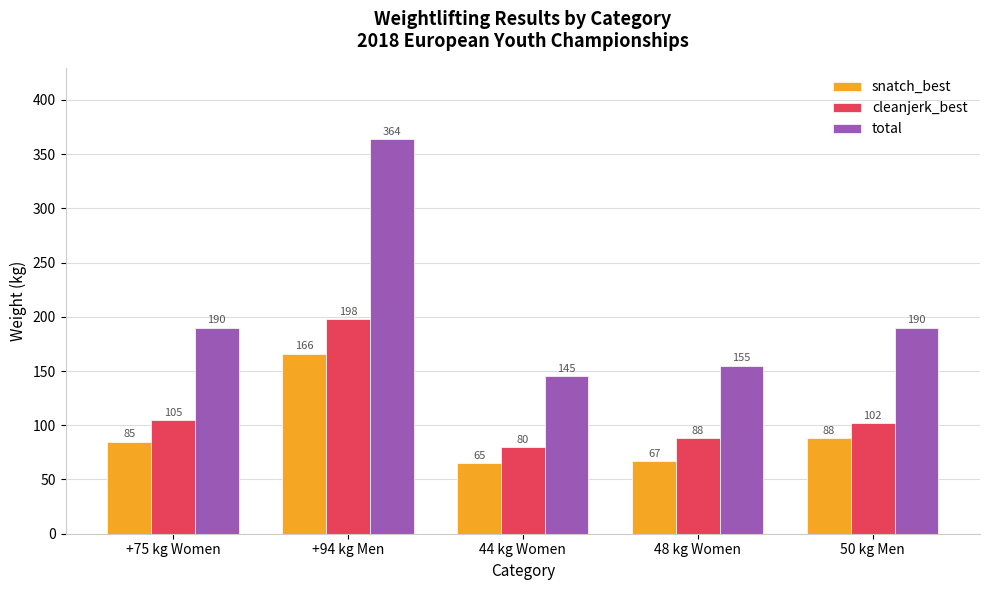

Rank the series at +94 kg Men from highest to lowest value.

total, cleanjerk_best, snatch_best